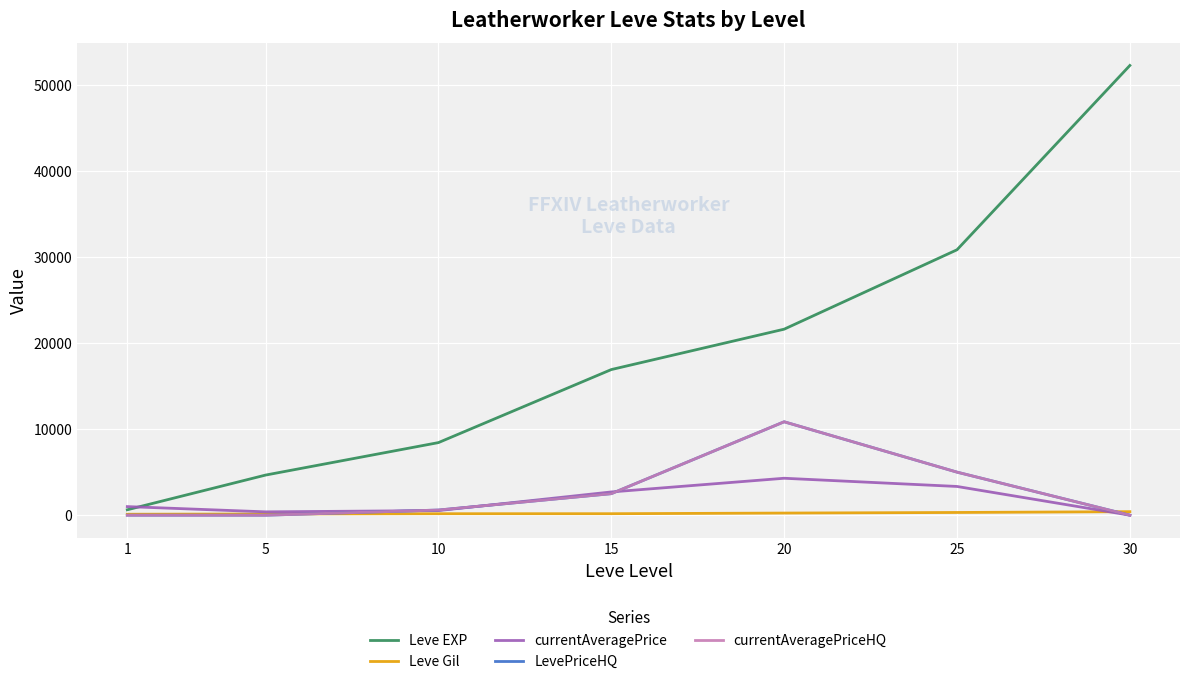

What is the average value of the LevePriceHQ series?

2706.9